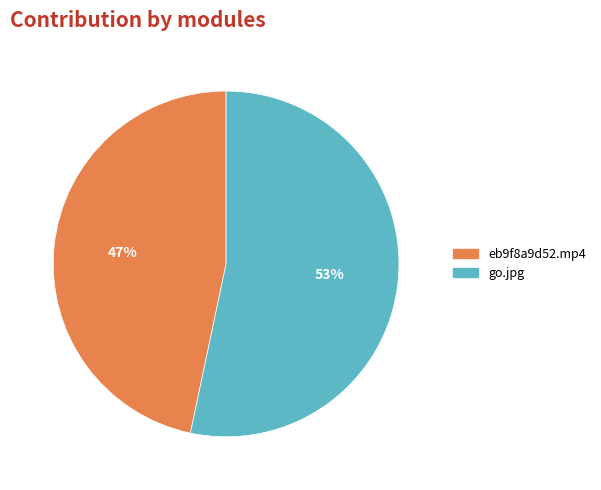

To the nearest percent, what is the average slice percentage?

50%